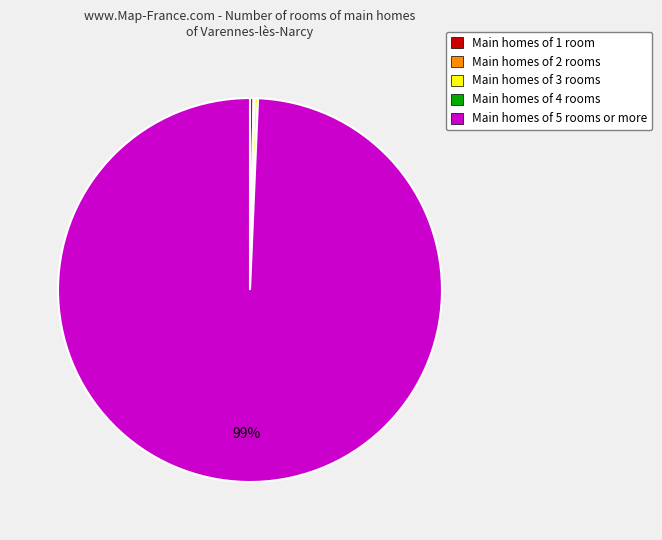

The Main homes of 1 room slice represents 15% of the pie. True or false?

False